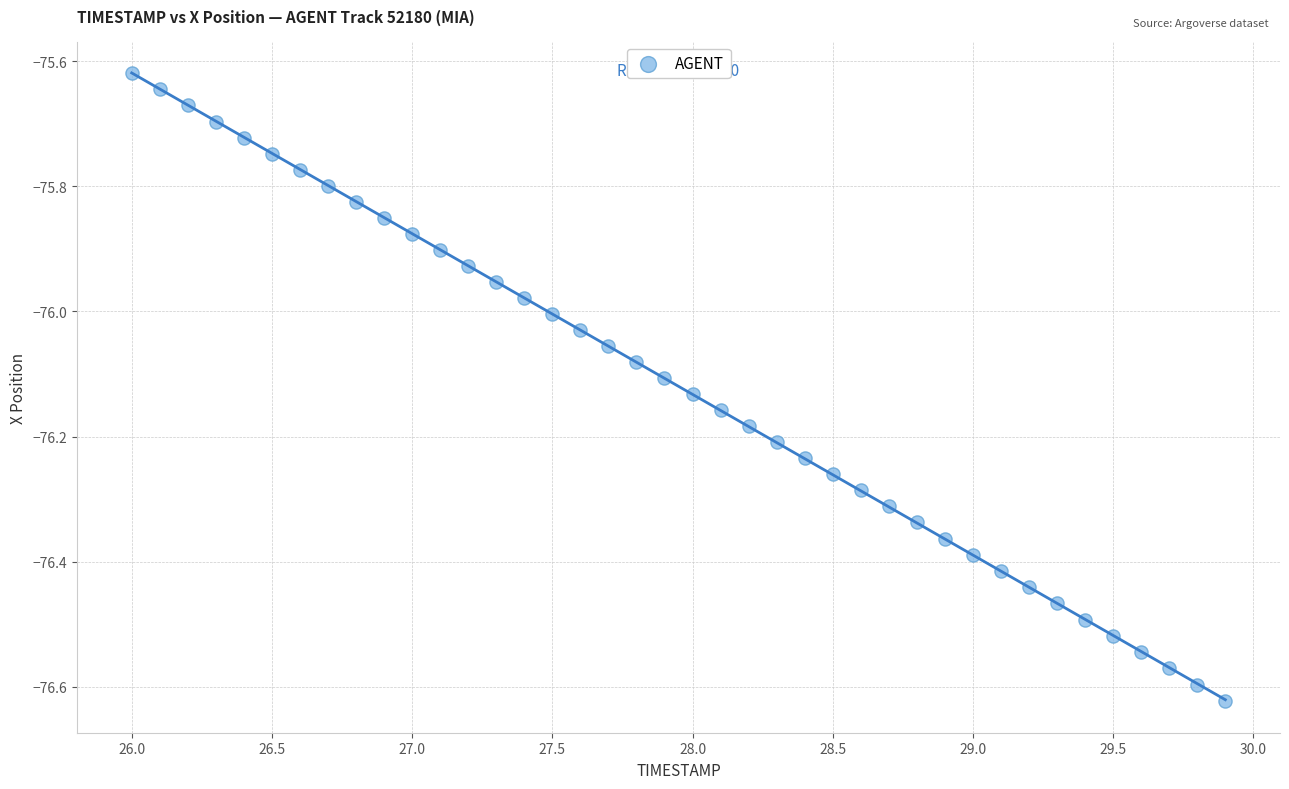

What is the range of Y values (max minus min)?

1.0